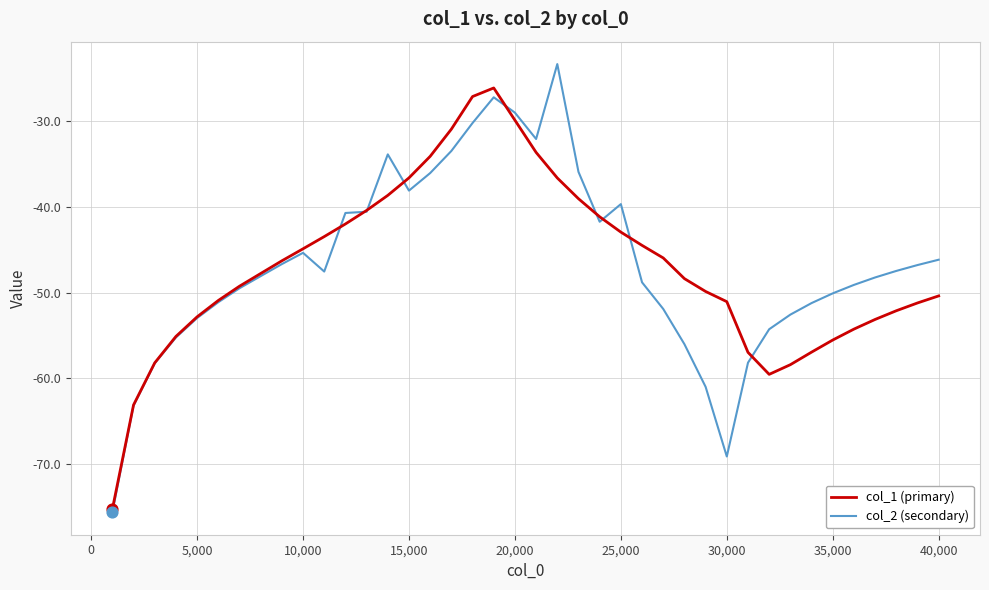

What is the greatest value displayed?

-23.3